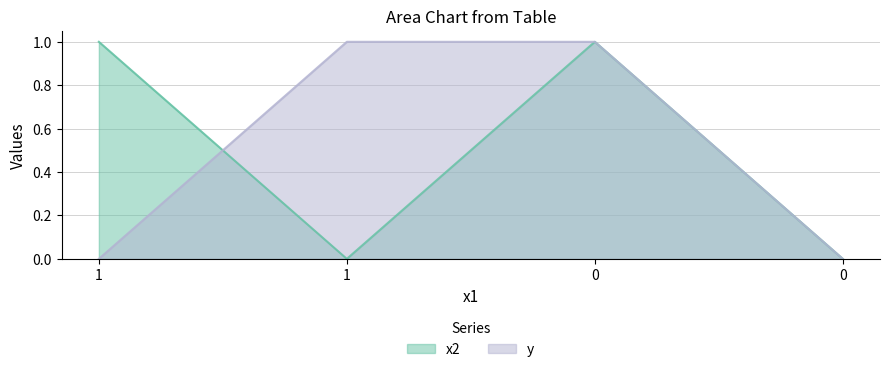

Rank the categories by y value from lowest to highest.

1, 0, 1, 0